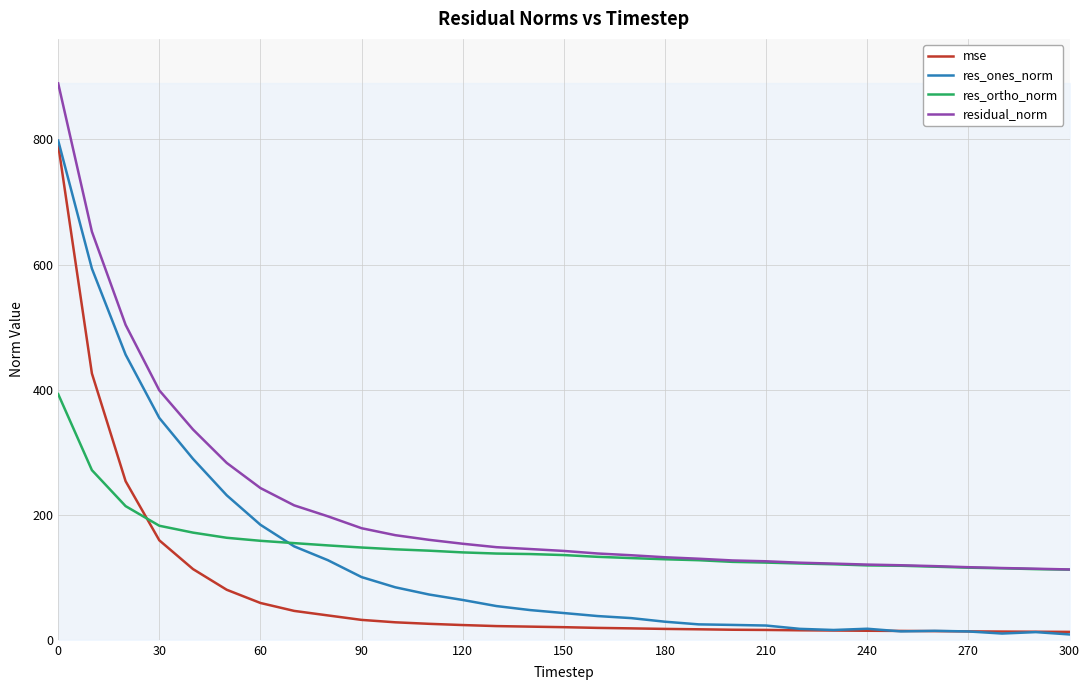

True or false: residual_norm and res_ones_norm cross at least once.

False